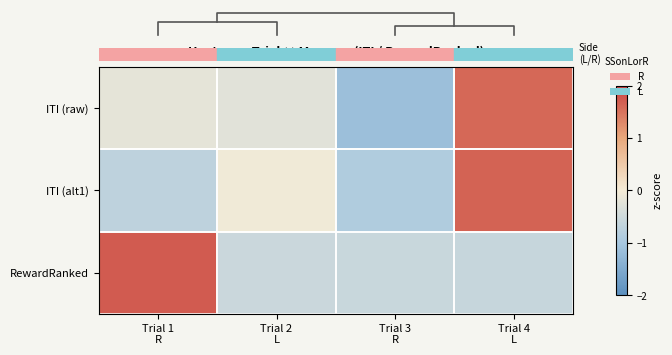

What is the sum of the ITI (alt1) values at Trial 1 R and Trial 3 R?

-1.6